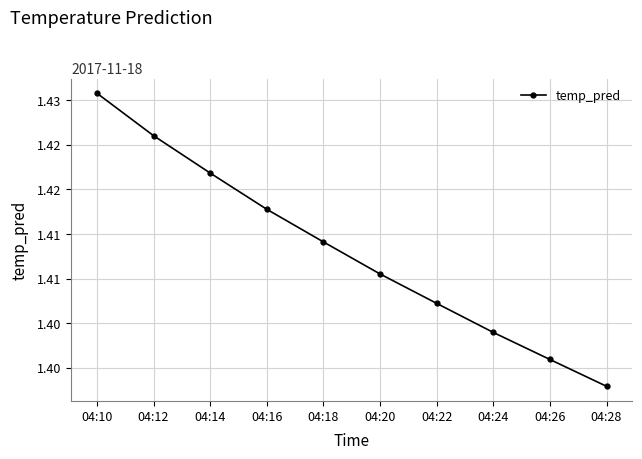

List the labels in order of value, largest first.

04:10, 04:12, 04:14, 04:16, 04:18, 04:20, 04:22, 04:24, 04:26, 04:28